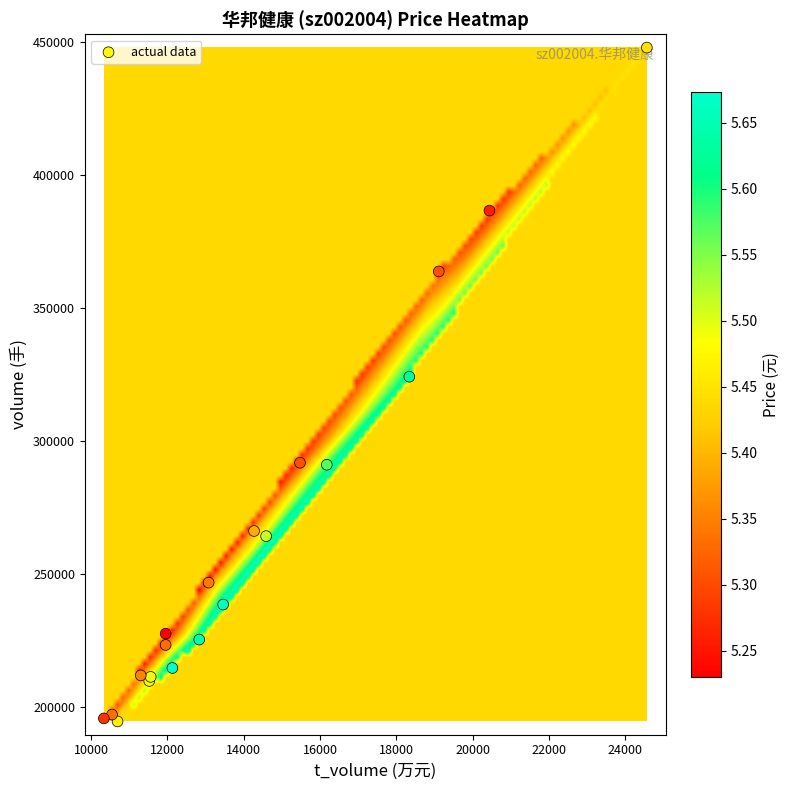

What Y value in the scatter plot is closest to 321384?

324311